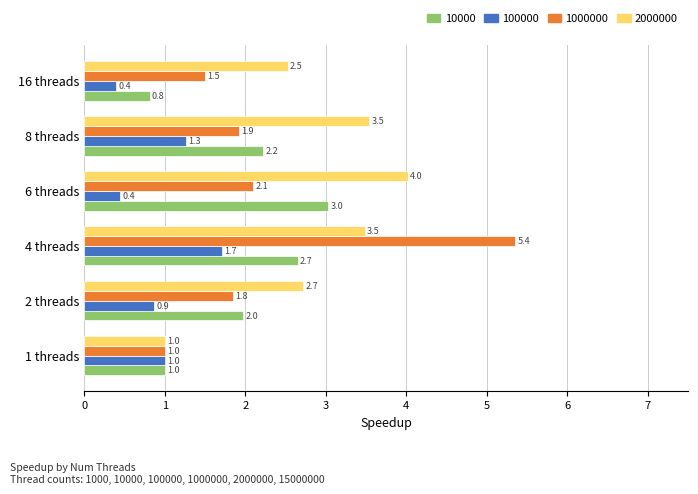

What value does the 10000 series have at 2 threads?

2.0